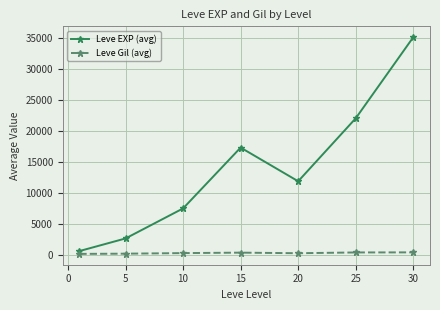

At how many categories does at least one series exceed 16538?

3